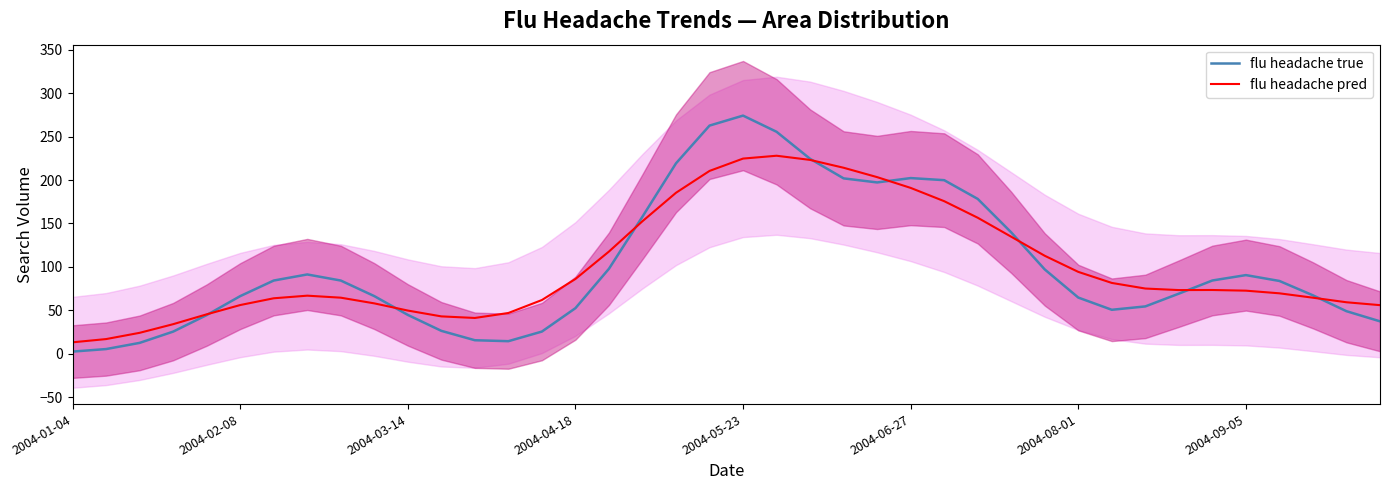

Where is the first local minimum for flu headache true?

13